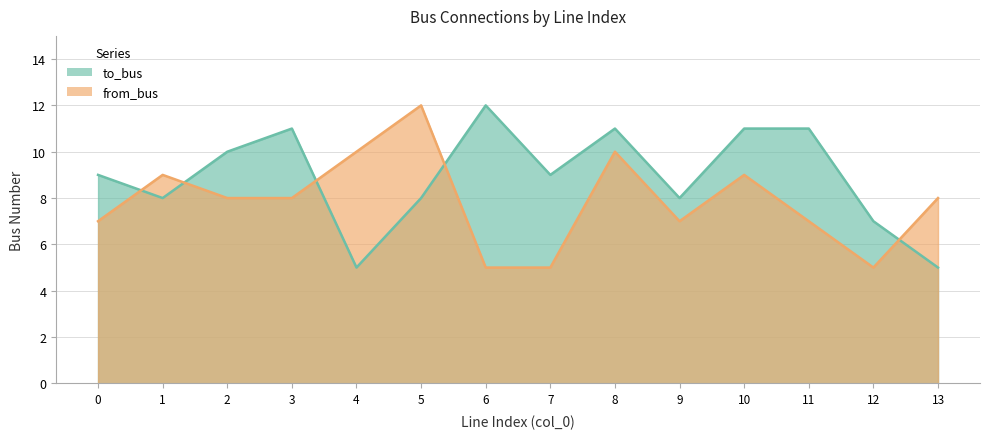

Rank the series by their average value, from lowest to highest.

from_bus, to_bus